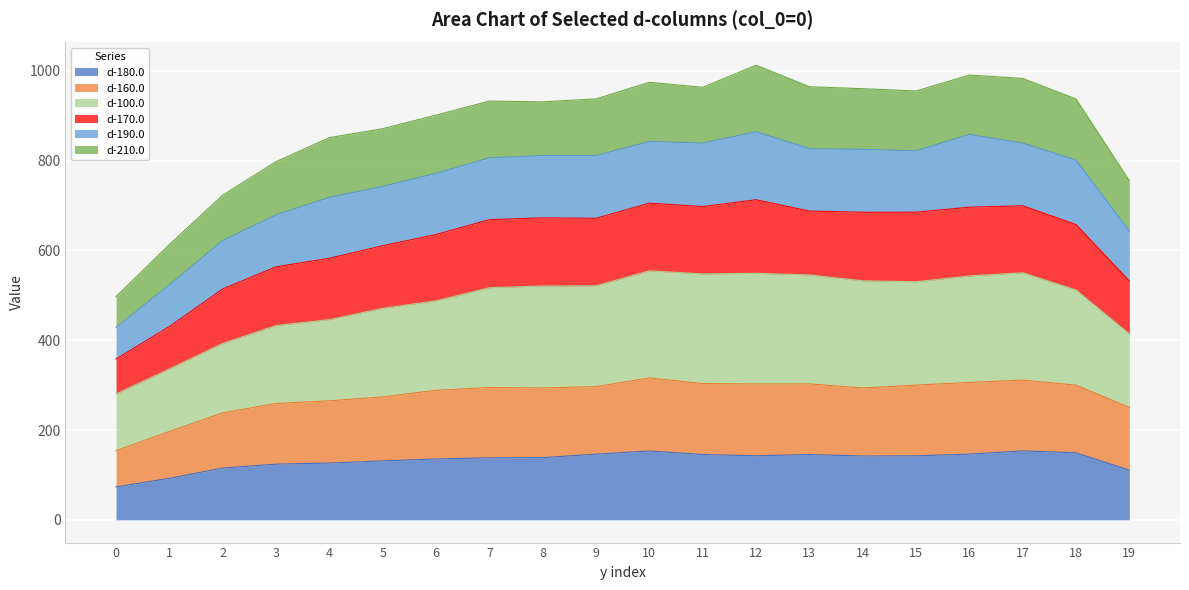

Which has a higher value, 3 or 16?

16